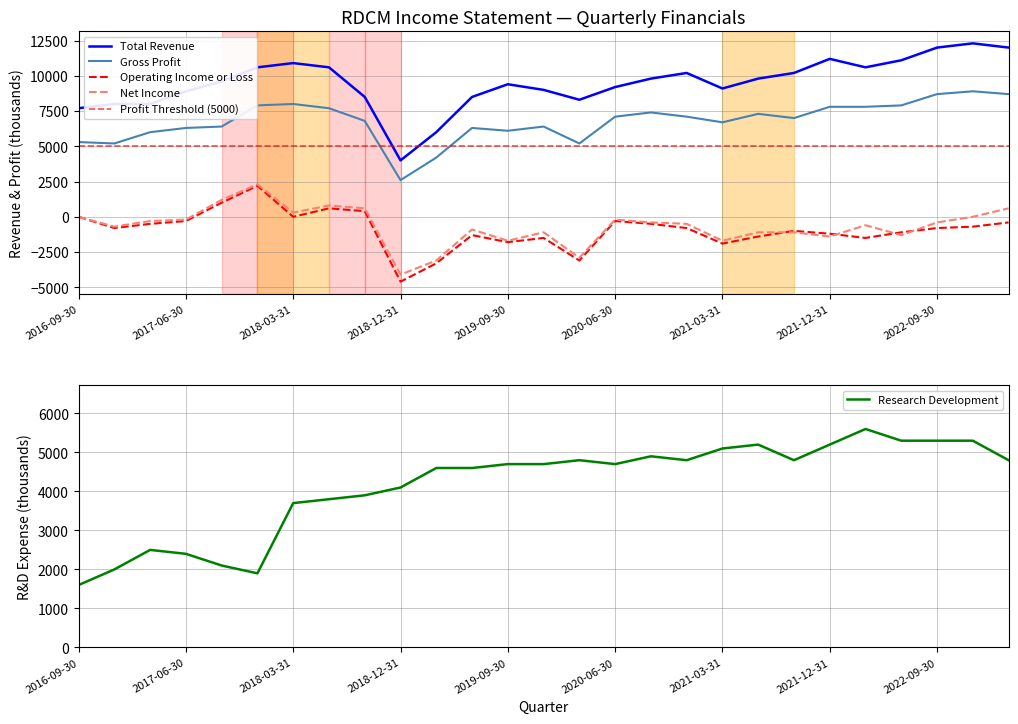

Which category has the lowest value in the Operating Income or Loss series?

2018-12-31